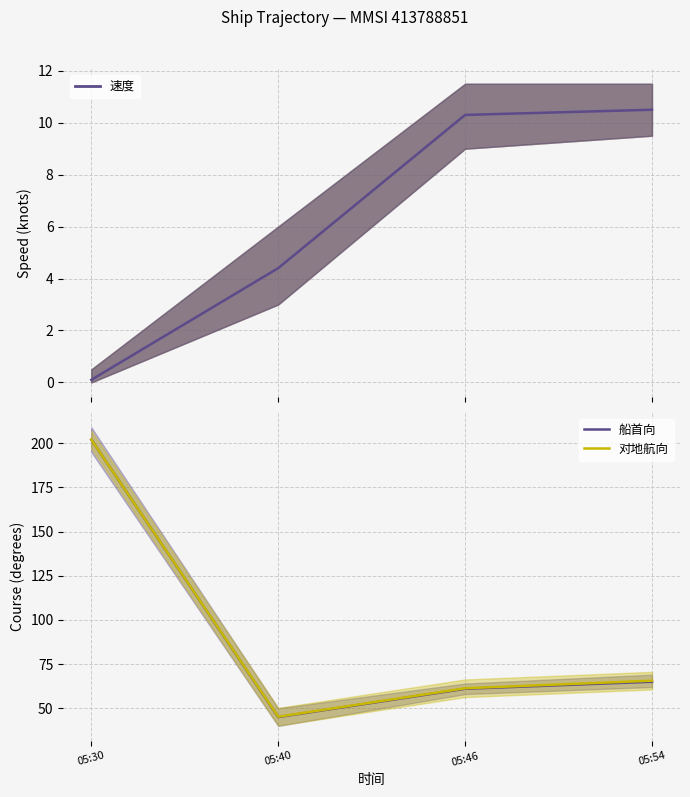

What is the value of the 速度 point at the 1st from the left?

0.1